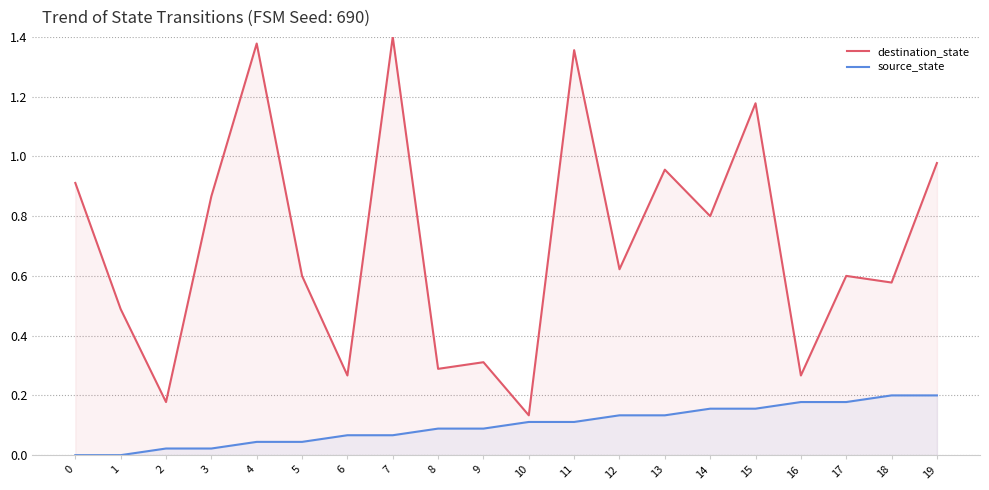

Which series has the widest spread of values?

destination_state